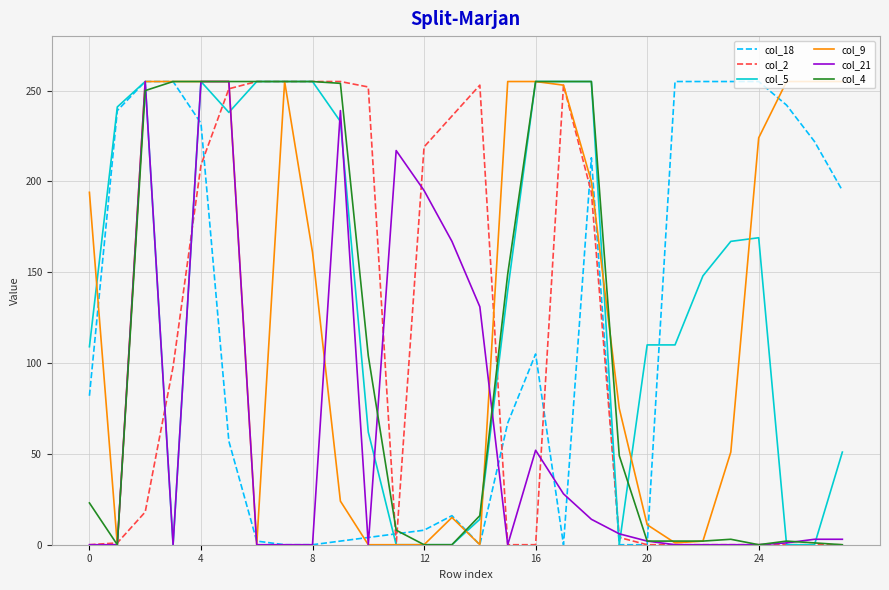

What are all the series names shown in the legend?

col_18, col_2, col_5, col_9, col_21, col_4